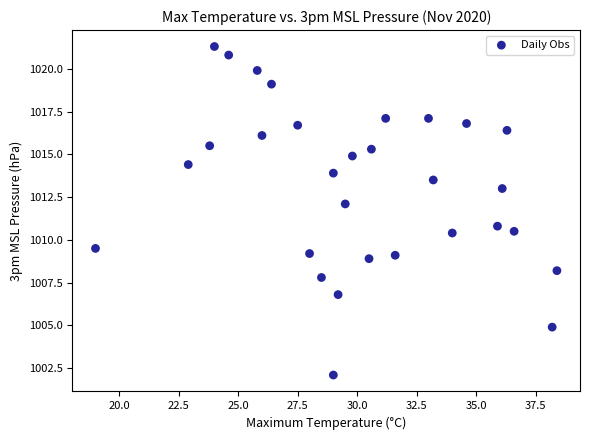

What is the range of Y values (max minus min)?

19.2